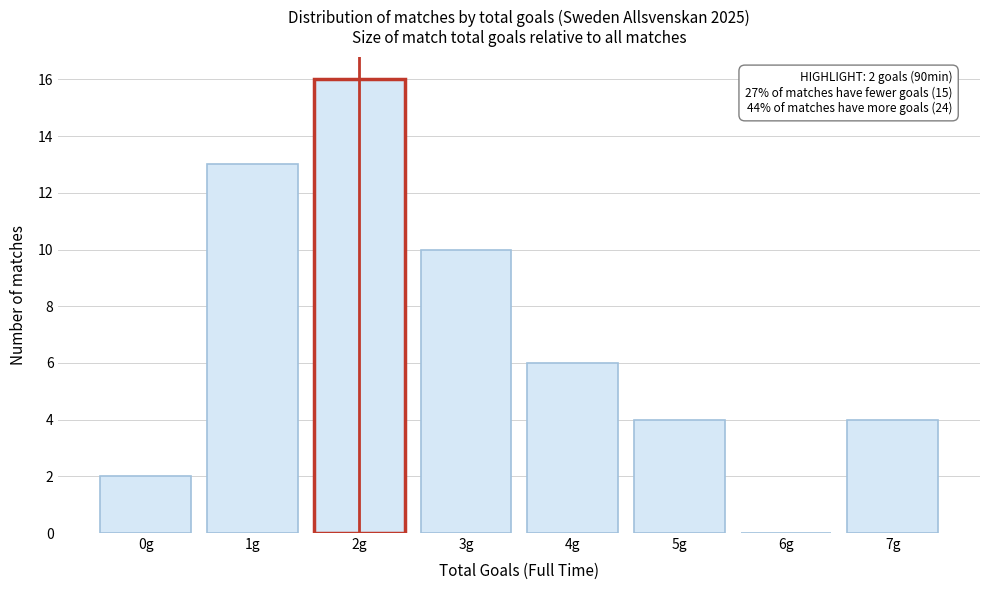

Reading right to left, transcribe all the data shown in this chart.

7g=4	6g=0	5g=4	4g=6	3g=10	2g=16	1g=13	0g=2